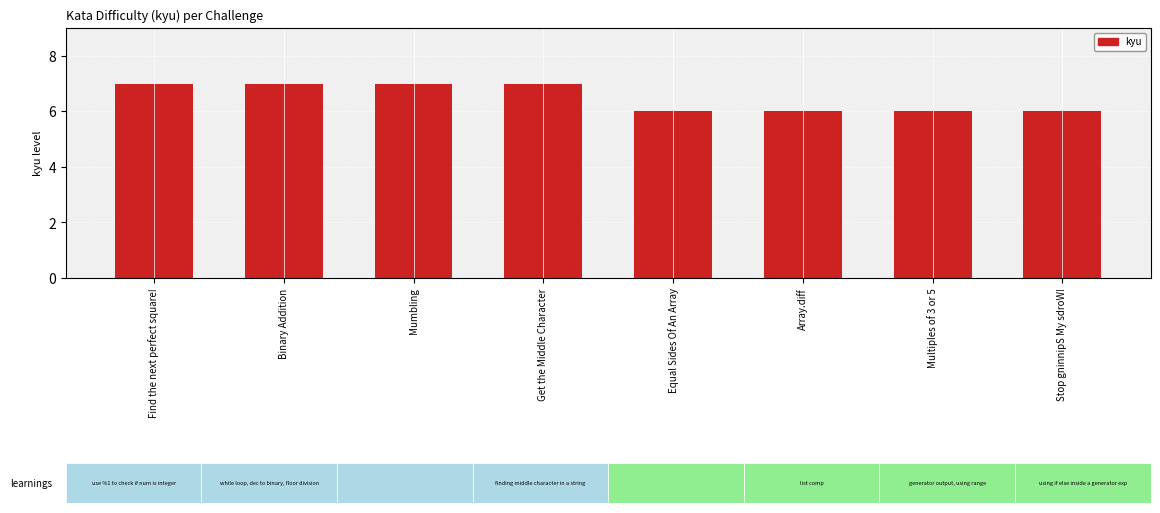

What is the sum of all values?

52